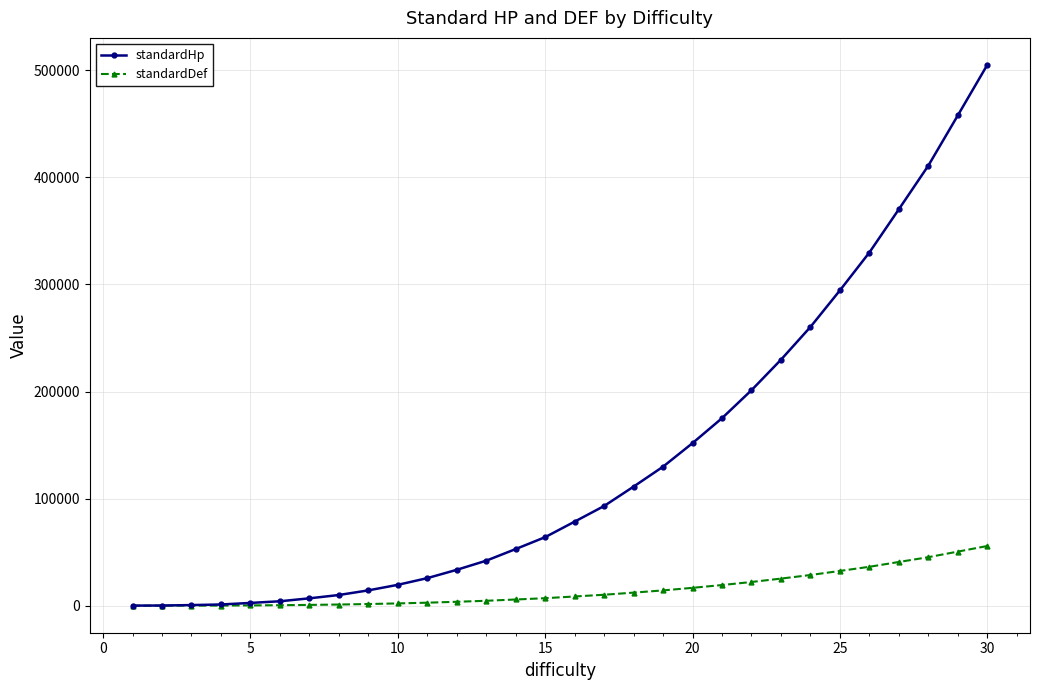

Which series has the largest range (max minus min)?

standardHp